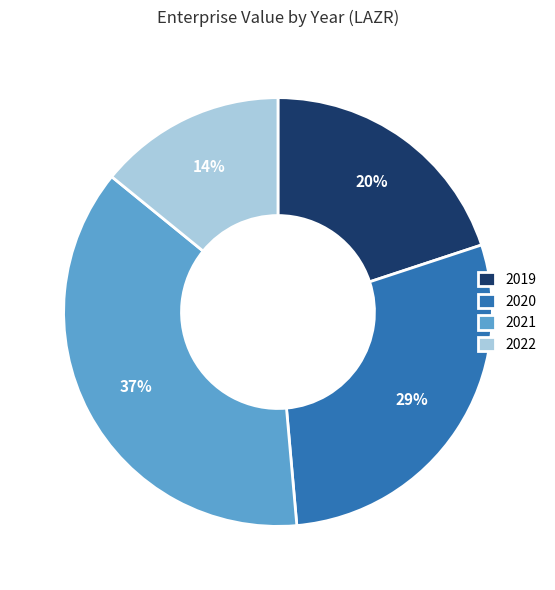

True or false: 2022 accounts for 14% of the total.

True